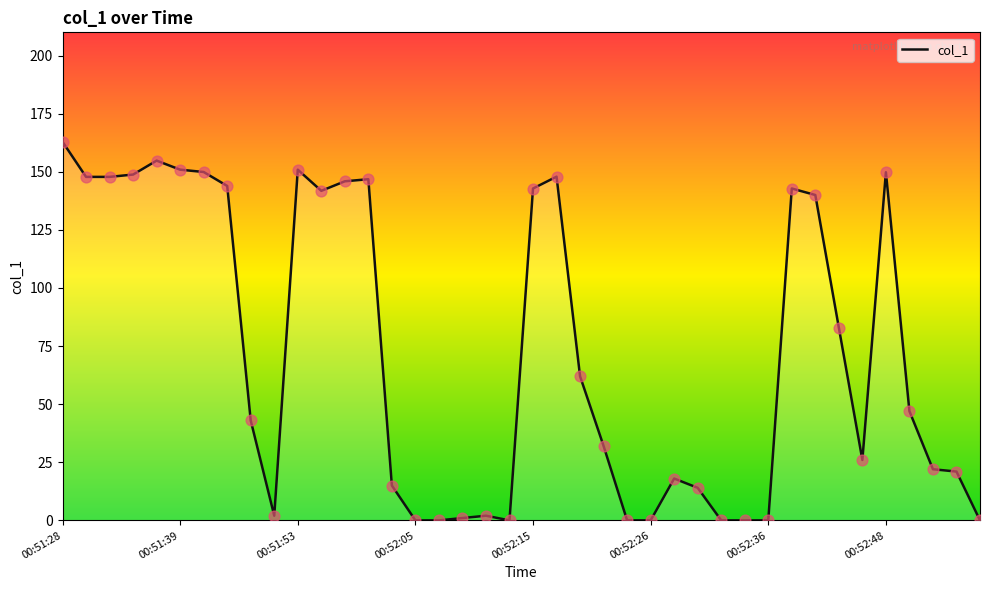

What is the maximum value shown in the chart?

162.9